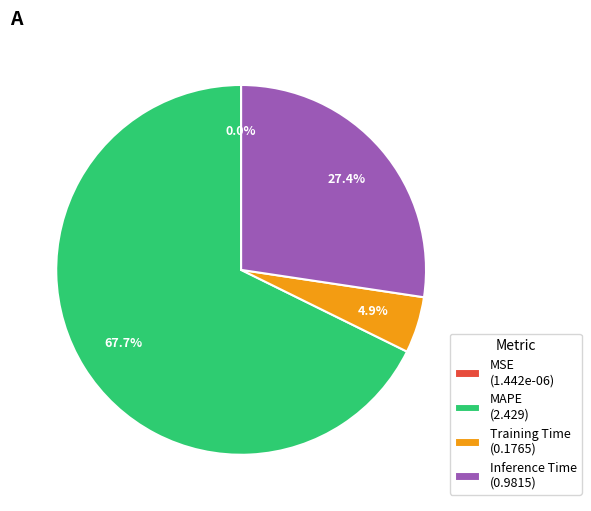

Is the sum of MAPE (2.429) and Training Time (0.1765) greater than half?

Yes